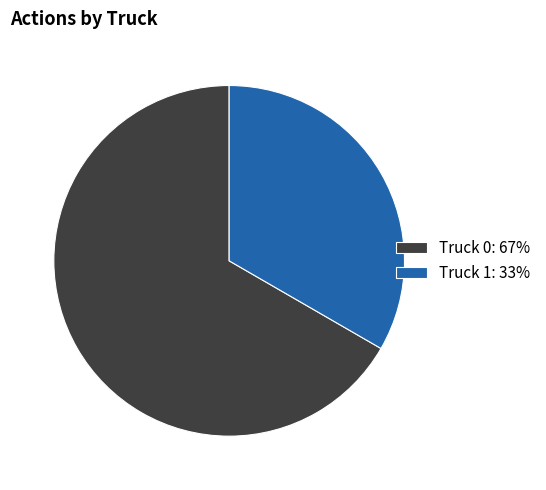

Is it true that Truck 1 is 25% of the pie?

False